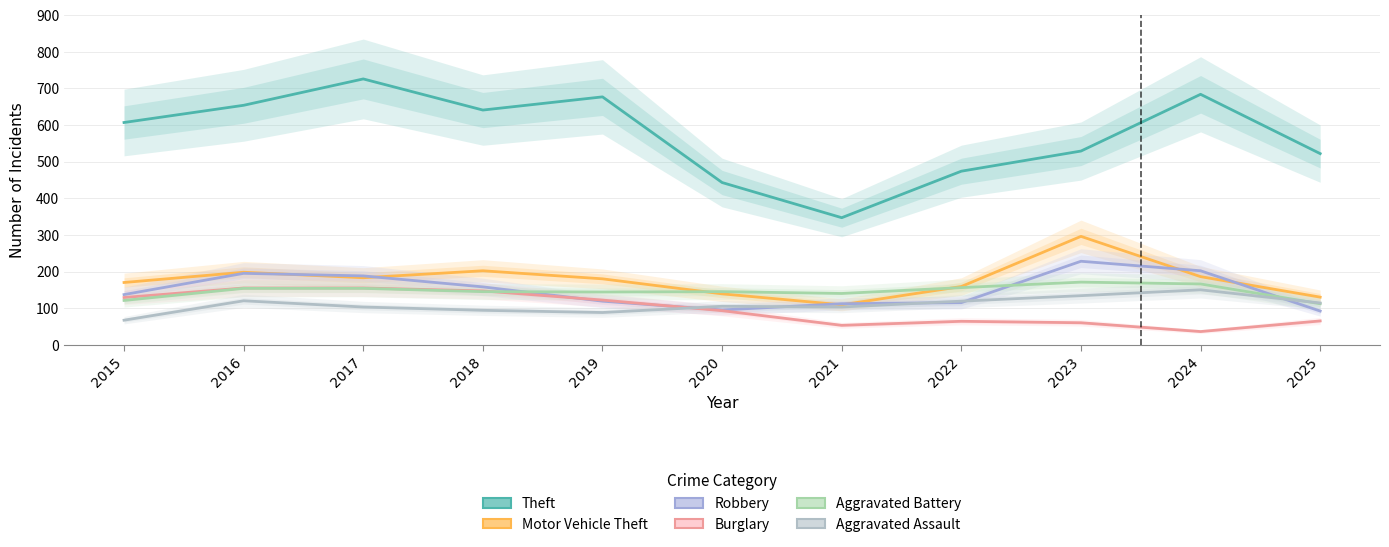

List the labels in order of Theft value, smallest first.

2021, 2020, 2022, 2025, 2023, 2015, 2018, 2016, 2019, 2024, 2017